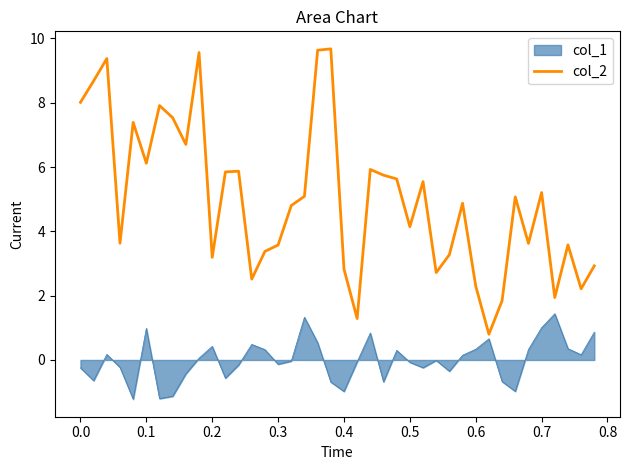

Which series has the largest range (max minus min)?

col_2